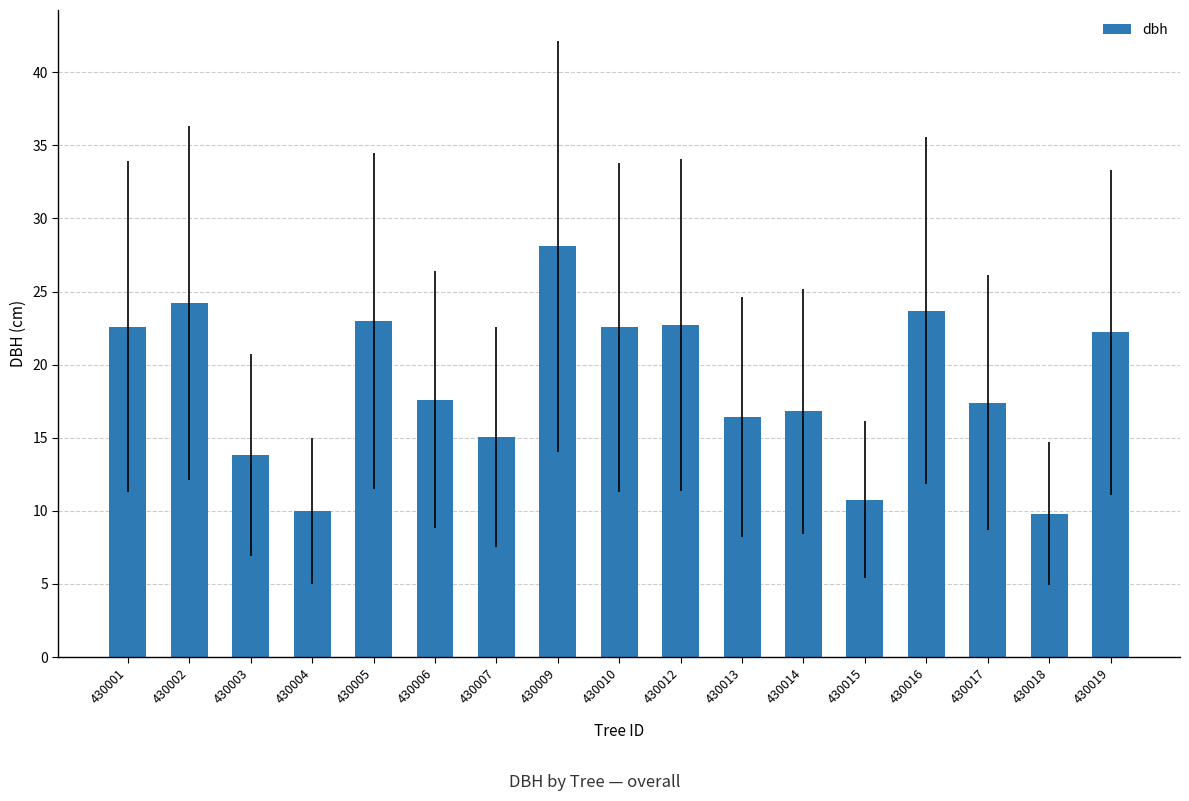

True or false: the data shows 13.8 at 430003.

True